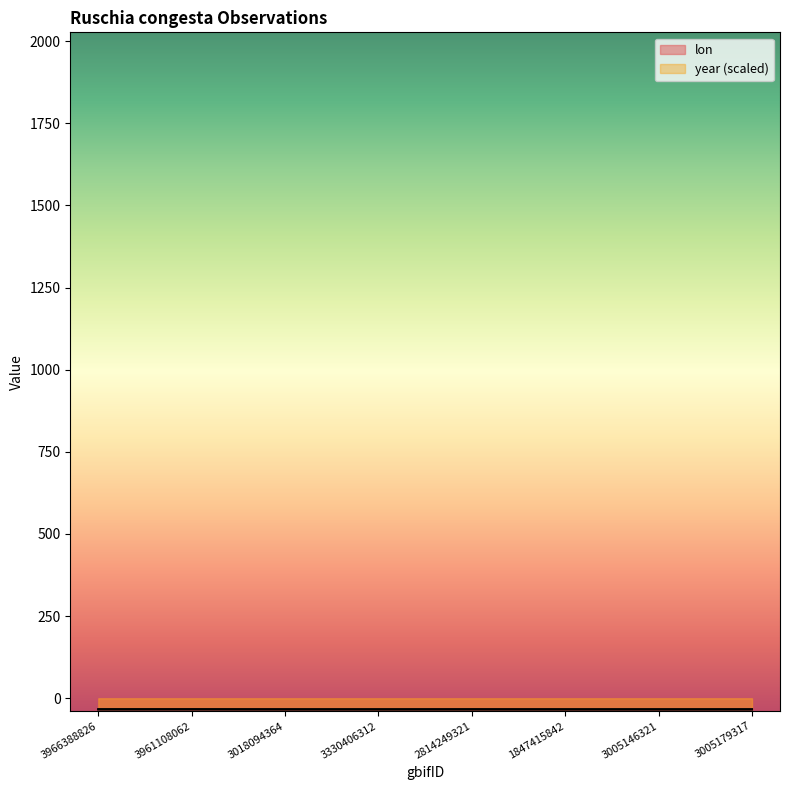

What is the maximum value for year?

-33.5